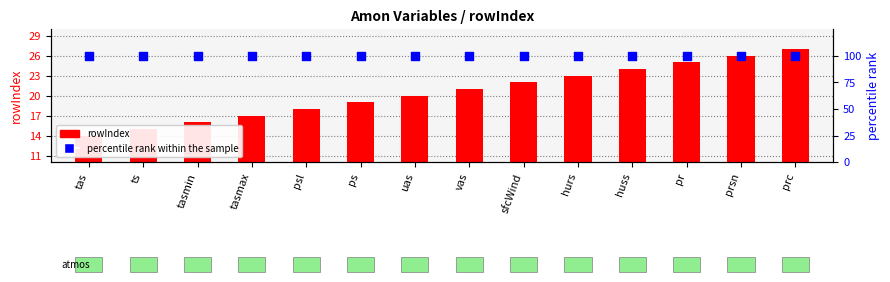

Which series reaches the maximum Y coordinate?

percentile rank within the sample